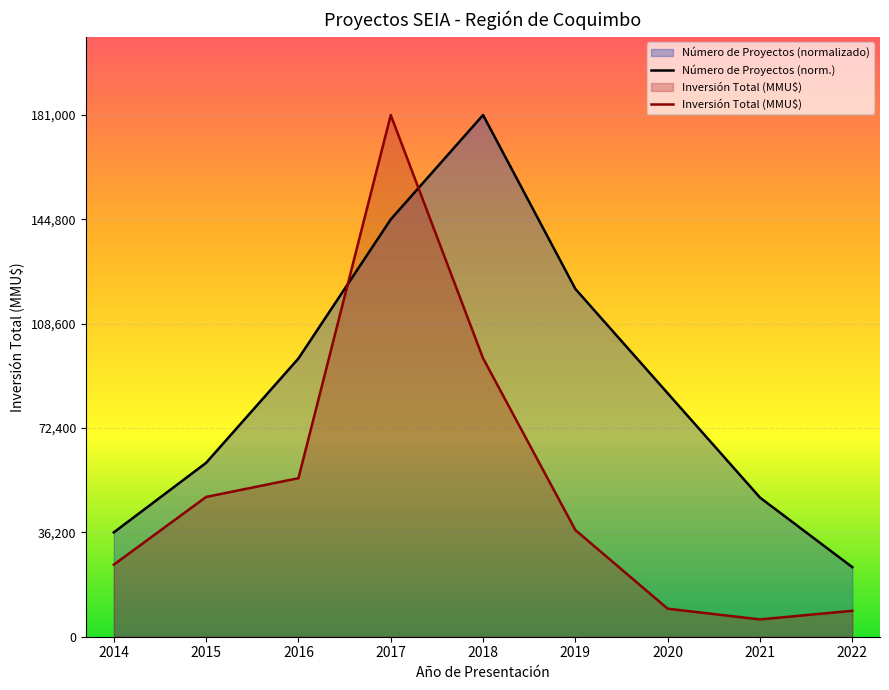

Reading left to right, extract all data points from this chart.

Número de Proyectos (norm.): 36200.0	60333.3	96533.3	144800.0	181000.0	120666.7	84466.7	48266.7	24133.3
Inversión Total (MMU$): 25000.0	48500.0	55000.0	181000.0	96600.0	37000.0	9720.0	6000.0	9000.0